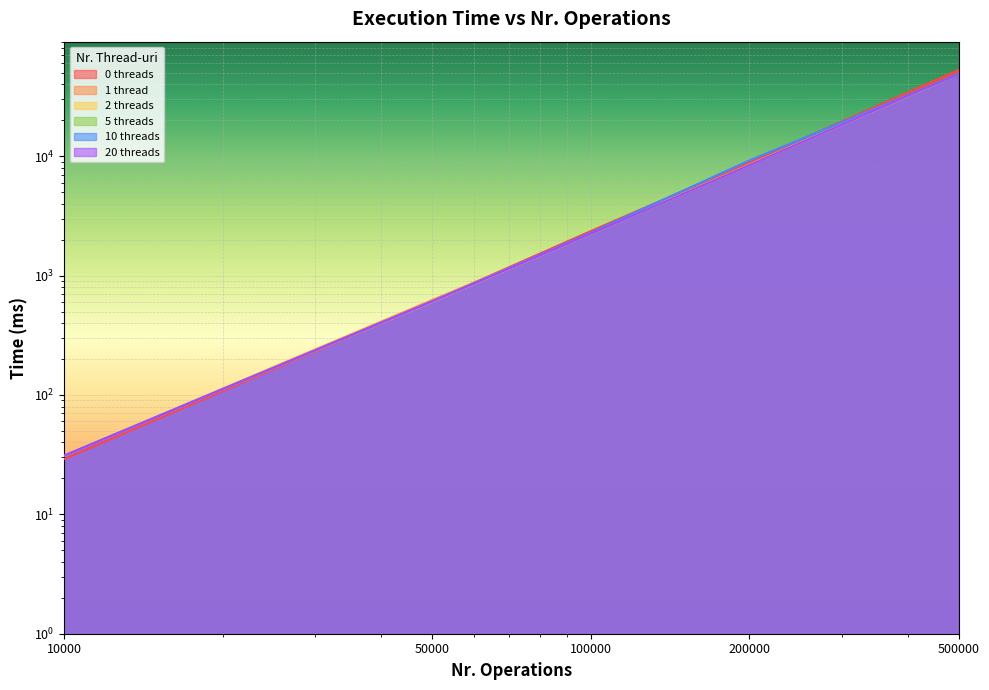

What is the difference between the maximum and minimum values in the 10 threads series?

48575